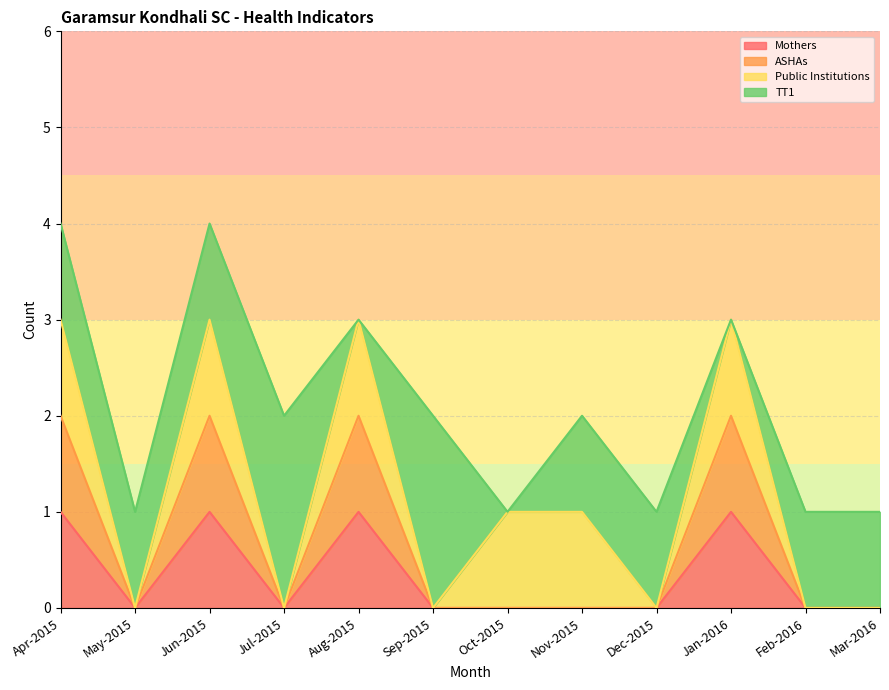

How many positive values does the Mothers series have?

4